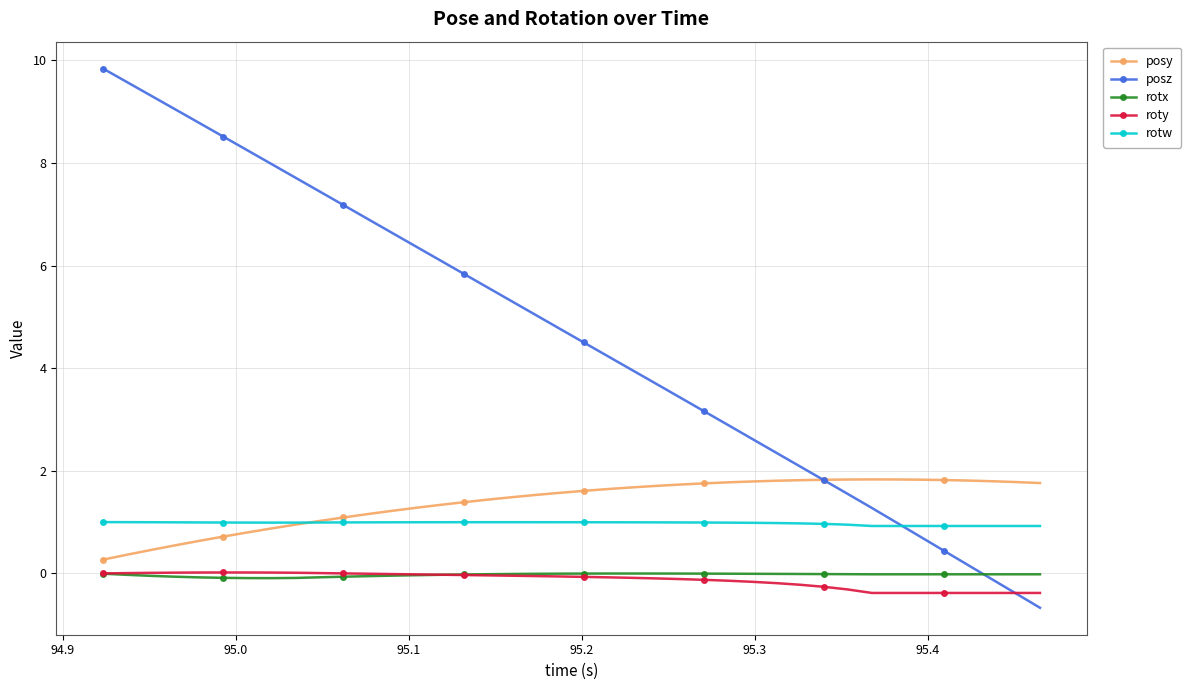

Which series has the largest total across all categories?

posz